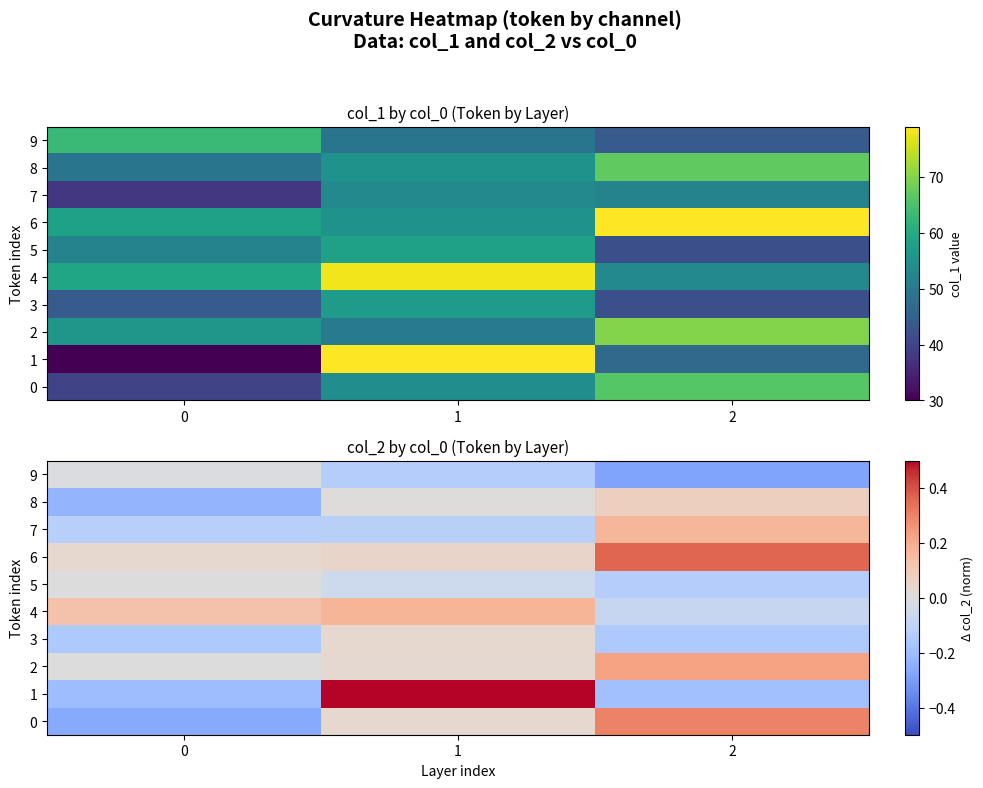

What is the difference between the maximum and minimum values in the 8 series?

0.3